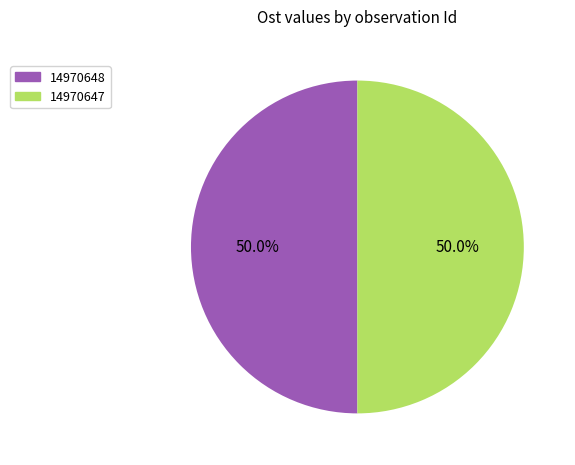

What is the ratio of the value at 14970647 to the value at 14970648?

1.0